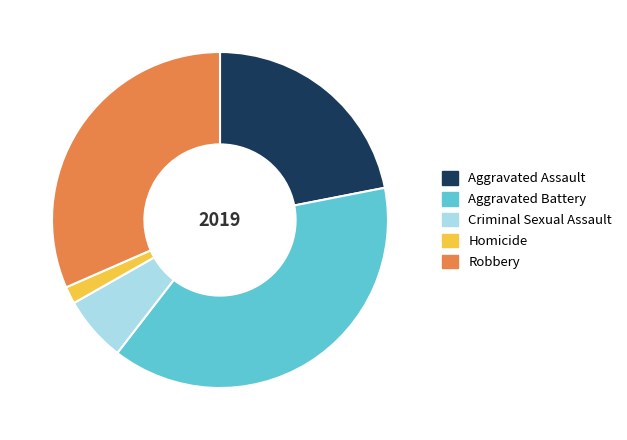

Count the number of slices in the pie.

5